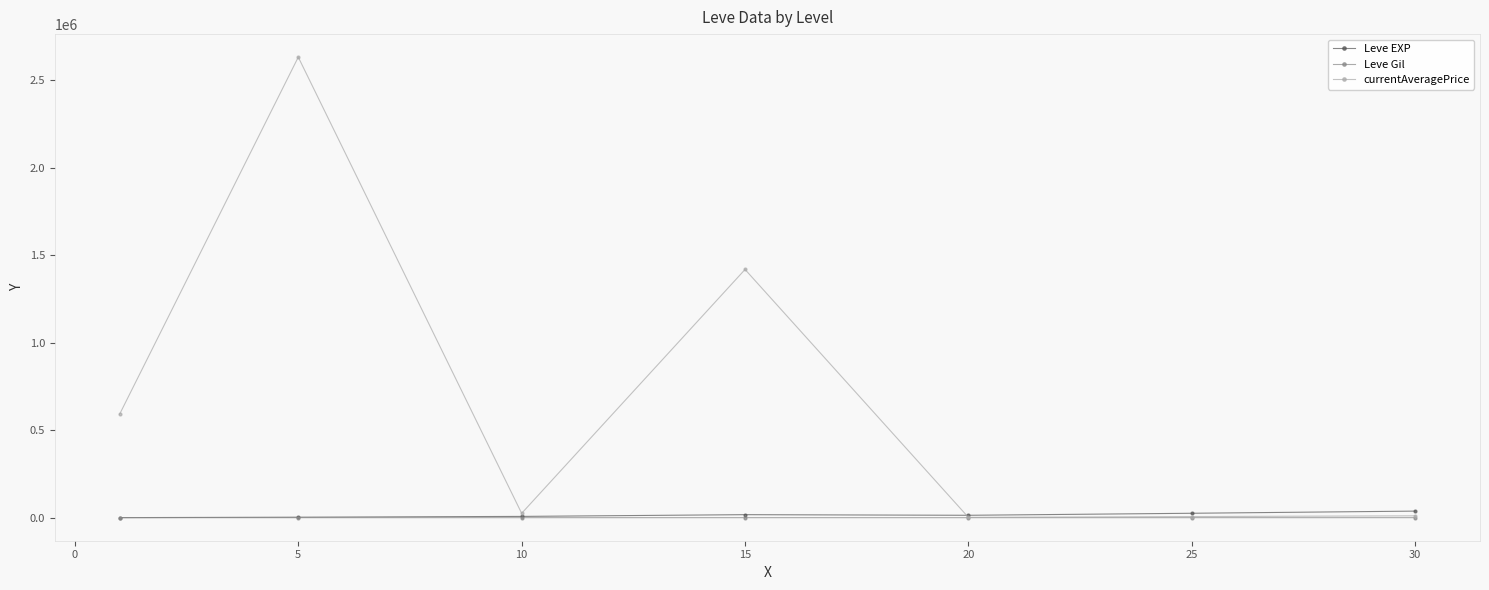

What is the maximum value for currentAveragePrice?

2630276.9